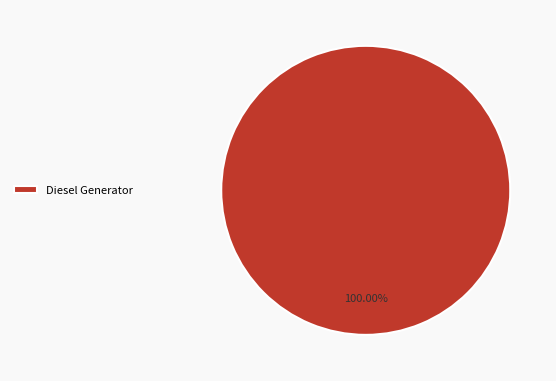

Does any single category account for the majority?

Yes